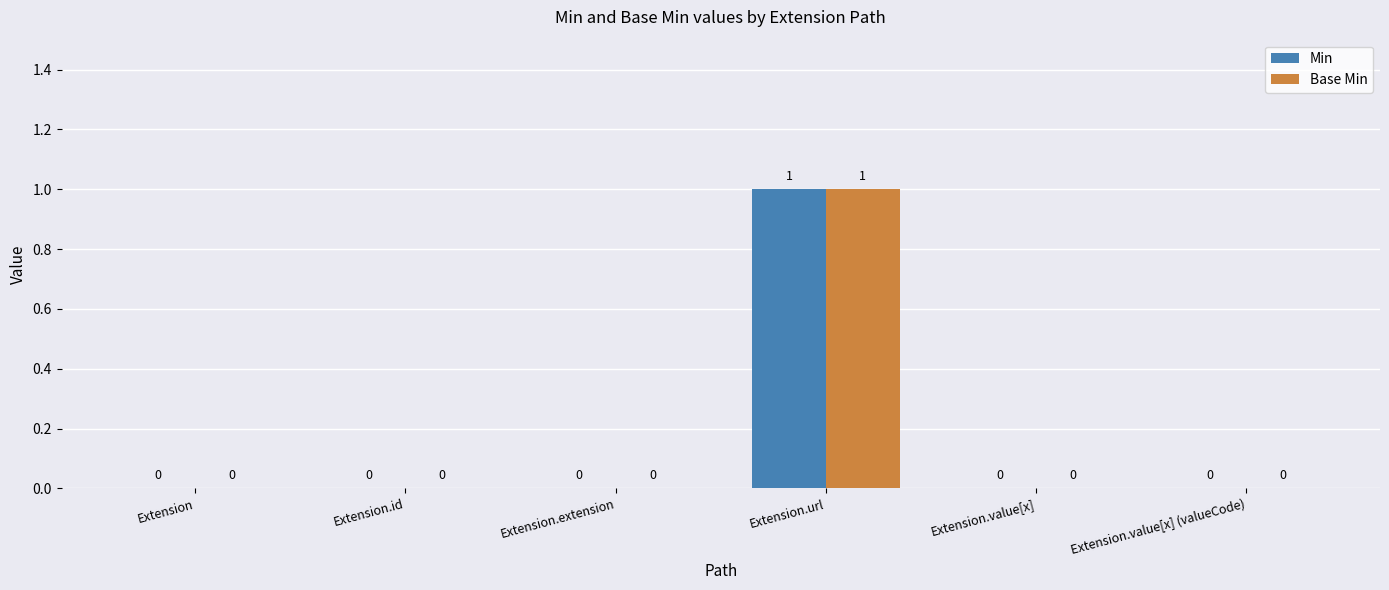

Which category has the highest value in the Min series?

Extension.url